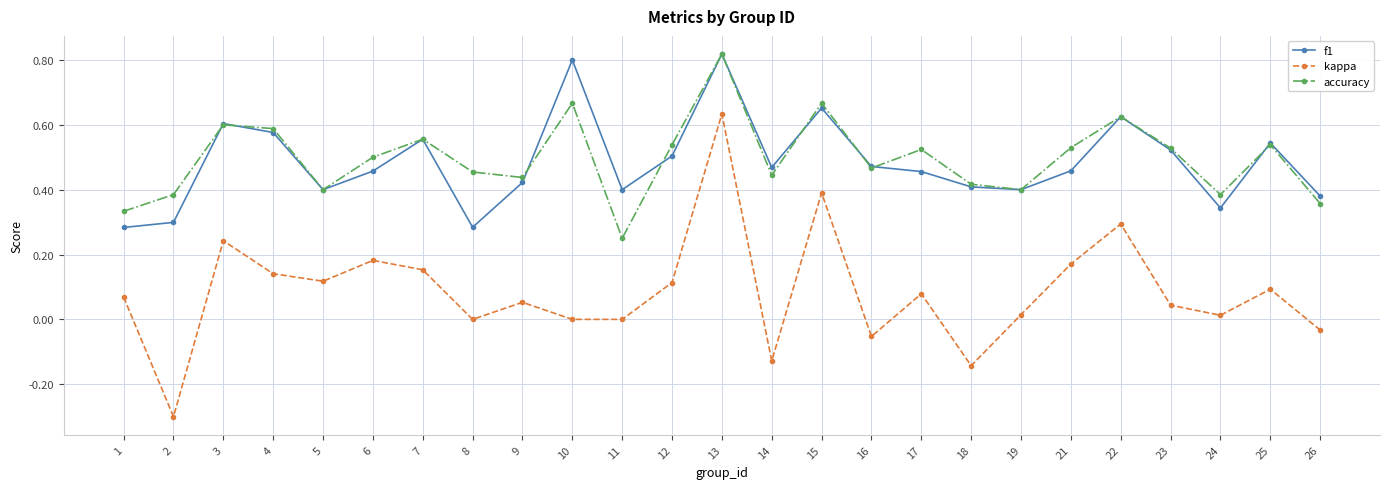

The value of kappa at 15 is 0.4. True or false?

True